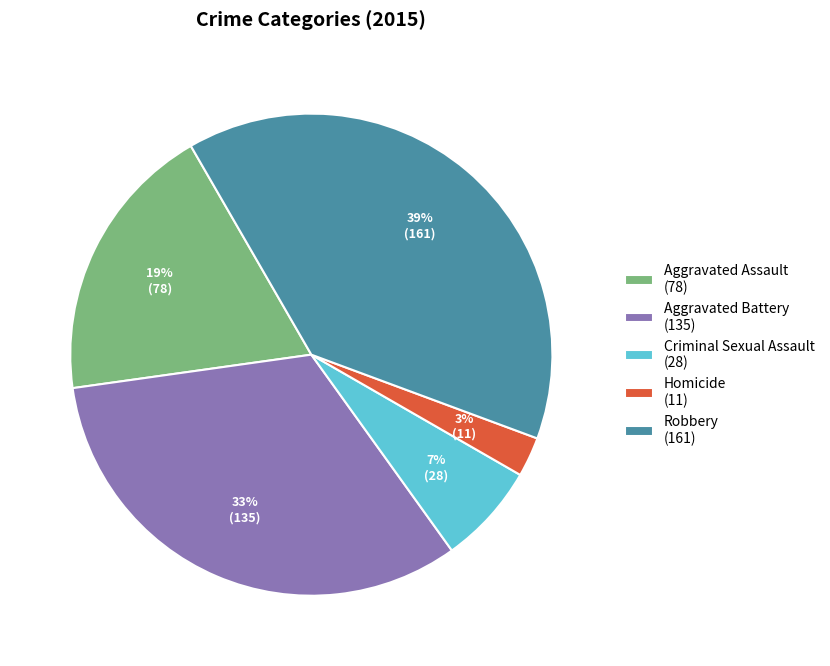

Do Criminal Sexual Assault (28) and Robbery (161) together represent more than half of the pie?

No